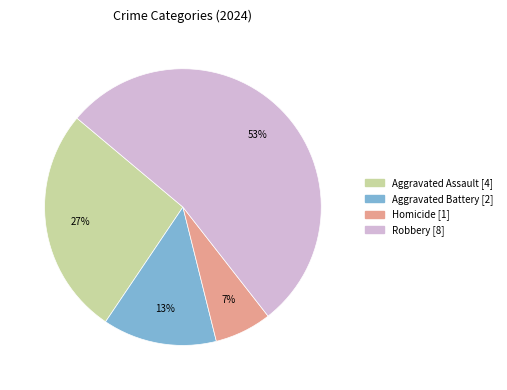

Is it true that Homicide is 7% of the pie?

True